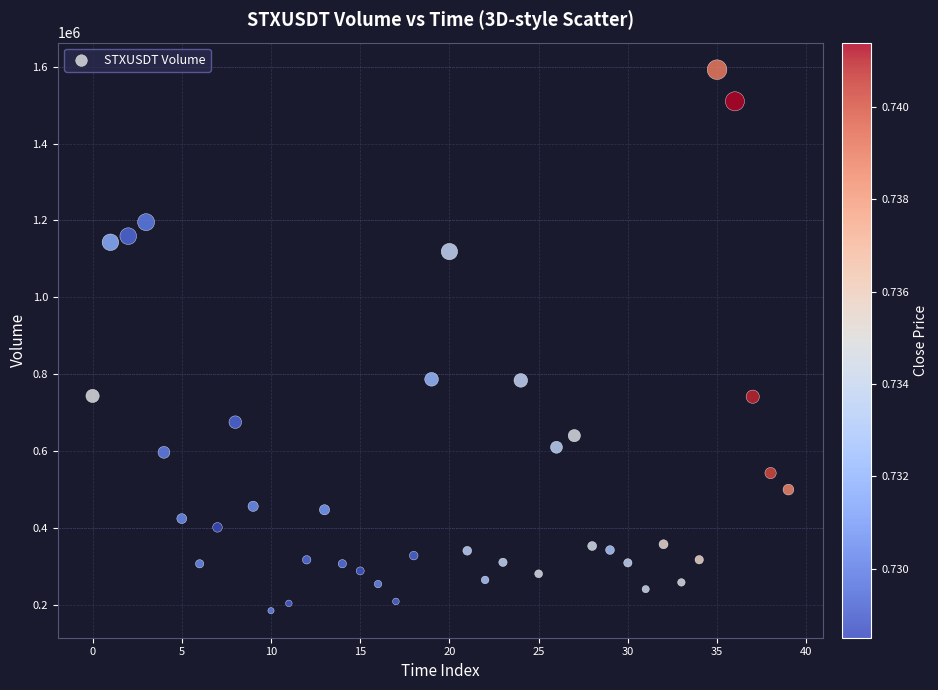

What is the range of Y values (max minus min)?

1405766